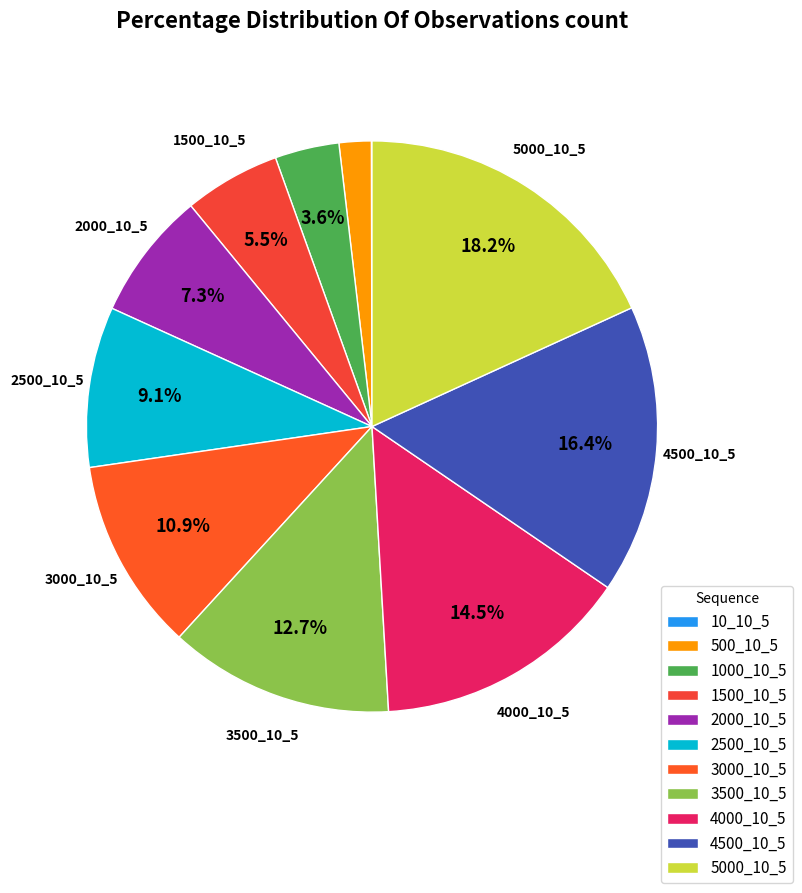

Which has a higher value, 3500_10_5 or 2000_10_5?

3500_10_5